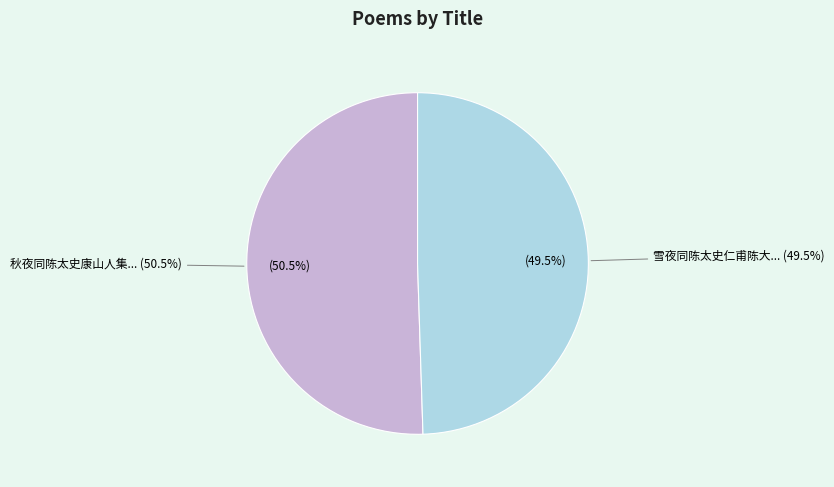

True or false: 雪夜同陈太史仁甫陈大理玉叔康管二山人集梁思伯宅 accounts for 35% of the total.

False